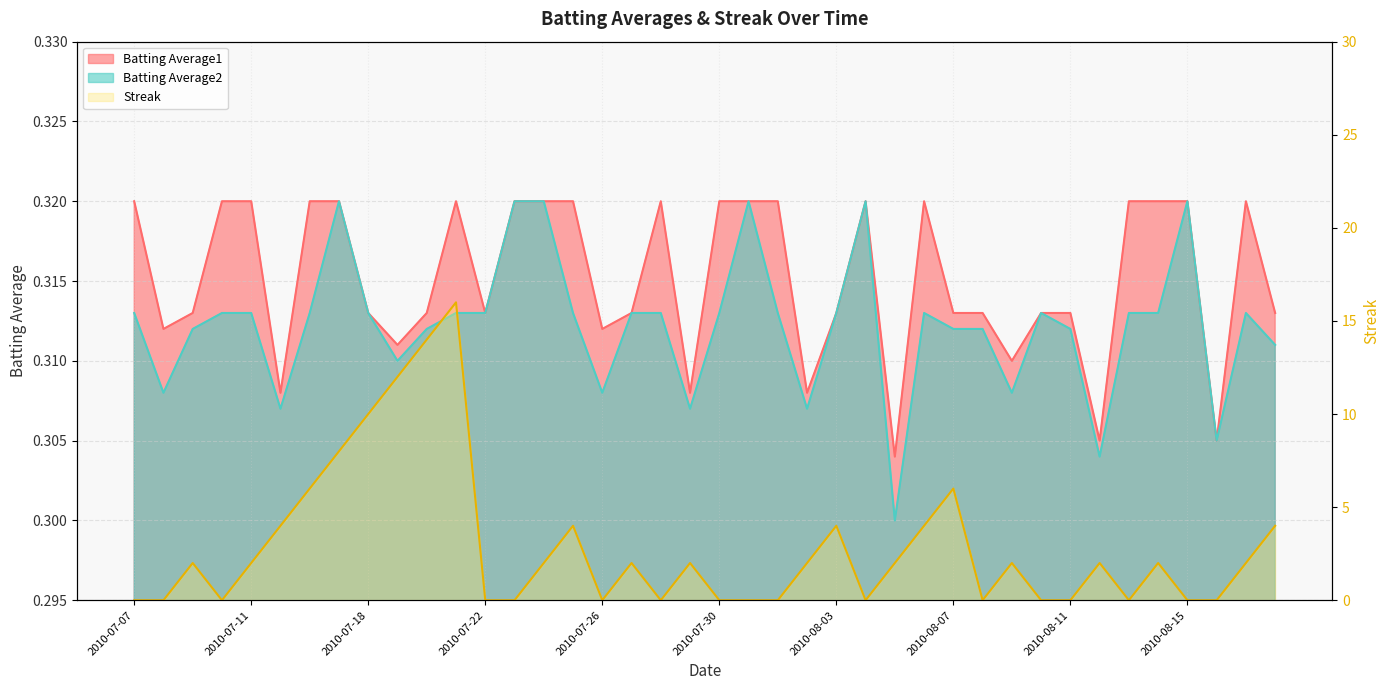

Reading left to right, what are all the values shown in this chart?

Batting Average1: 2010-07-07=0.3	2010-07-08=0.3	2010-07-09=0.3	2010-07-10=0.3	2010-07-11=0.3	2010-07-15=0.3	2010-07-16=0.3	2010-07-17=0.3	2010-07-18=0.3	2010-07-19=0.3	2010-07-20=0.3	2010-07-21=0.3	2010-07-22=0.3	2010-07-23=0.3	2010-07-24=0.3	2010-07-25=0.3	2010-07-26=0.3	2010-07-27=0.3	2010-07-28=0.3	2010-07-29=0.3	2010-07-30=0.3	2010-07-31=0.3	2010-08-01=0.3	2010-08-02=0.3	2010-08-03=0.3	2010-08-04=0.3	2010-08-05=0.3	2010-08-06=0.3	2010-08-07=0.3	2010-08-08=0.3	2010-08-09=0.3	2010-08-10=0.3	2010-08-11=0.3	2010-08-12=0.3	2010-08-13=0.3	2010-08-14=0.3	2010-08-15=0.3	2010-08-16=0.3	2010-08-17=0.3	2010-08-18=0.3
Batting Average2: 2010-07-07=0.3	2010-07-08=0.3	2010-07-09=0.3	2010-07-10=0.3	2010-07-11=0.3	2010-07-15=0.3	2010-07-16=0.3	2010-07-17=0.3	2010-07-18=0.3	2010-07-19=0.3	2010-07-20=0.3	2010-07-21=0.3	2010-07-22=0.3	2010-07-23=0.3	2010-07-24=0.3	2010-07-25=0.3	2010-07-26=0.3	2010-07-27=0.3	2010-07-28=0.3	2010-07-29=0.3	2010-07-30=0.3	2010-07-31=0.3	2010-08-01=0.3	2010-08-02=0.3	2010-08-03=0.3	2010-08-04=0.3	2010-08-05=0.3	2010-08-06=0.3	2010-08-07=0.3	2010-08-08=0.3	2010-08-09=0.3	2010-08-10=0.3	2010-08-11=0.3	2010-08-12=0.3	2010-08-13=0.3	2010-08-14=0.3	2010-08-15=0.3	2010-08-16=0.3	2010-08-17=0.3	2010-08-18=0.3
Streak: 2010-07-07=0.0	2010-07-08=0.0	2010-07-09=2.0	2010-07-10=0.0	2010-07-11=2.0	2010-07-15=4.0	2010-07-16=6.0	2010-07-17=8.0	2010-07-18=10.0	2010-07-19=12.0	2010-07-20=14.0	2010-07-21=16.0	2010-07-22=0.0	2010-07-23=0.0	2010-07-24=2.0	2010-07-25=4.0	2010-07-26=0.0	2010-07-27=2.0	2010-07-28=0.0	2010-07-29=2.0	2010-07-30=0.0	2010-07-31=0.0	2010-08-01=0.0	2010-08-02=2.0	2010-08-03=4.0	2010-08-04=0.0	2010-08-05=2.0	2010-08-06=4.0	2010-08-07=6.0	2010-08-08=0.0	2010-08-09=2.0	2010-08-10=0.0	2010-08-11=0.0	2010-08-12=2.0	2010-08-13=0.0	2010-08-14=2.0	2010-08-15=0.0	2010-08-16=0.0	2010-08-17=2.0	2010-08-18=4.0